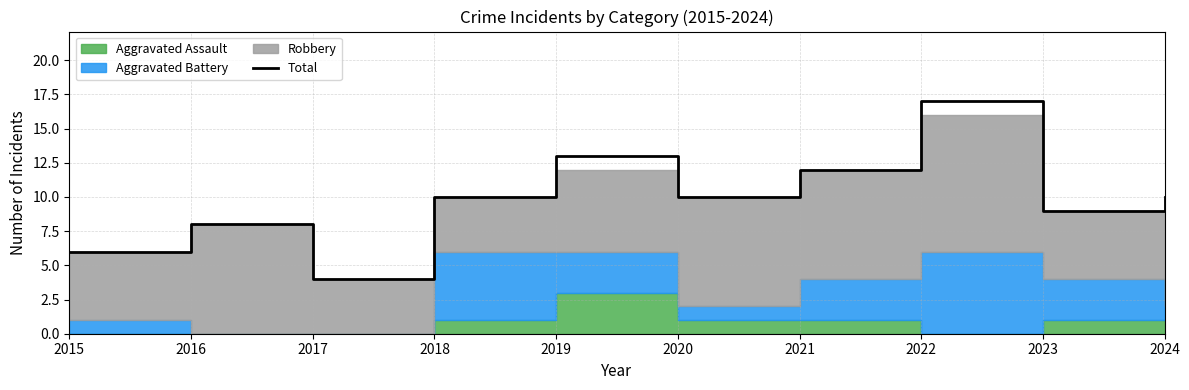

At which category does the chart reach its peak across all series?

2022